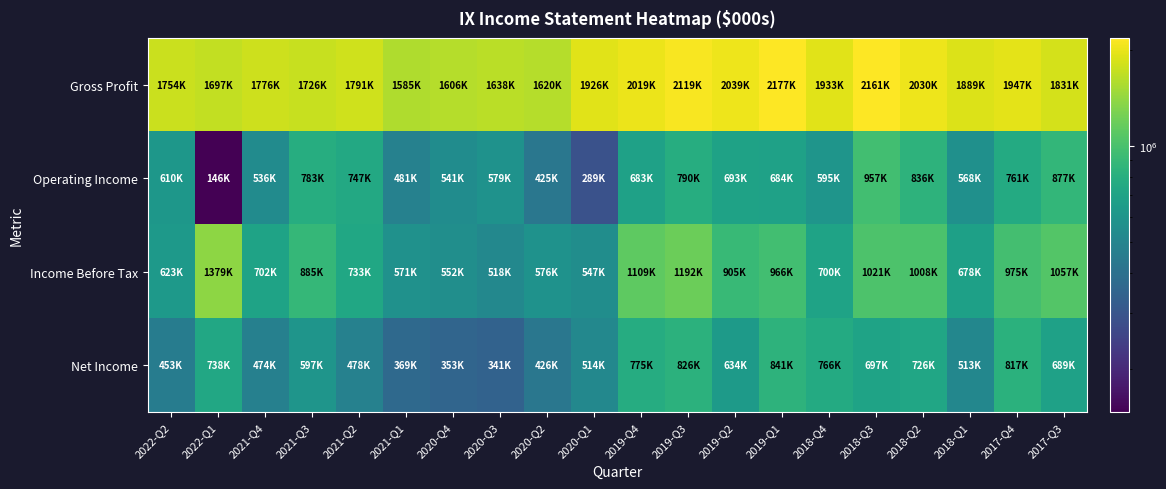

List the series in order of their peak value, highest first.

Gross Profit, Income Before Tax, Operating Income, Net Income